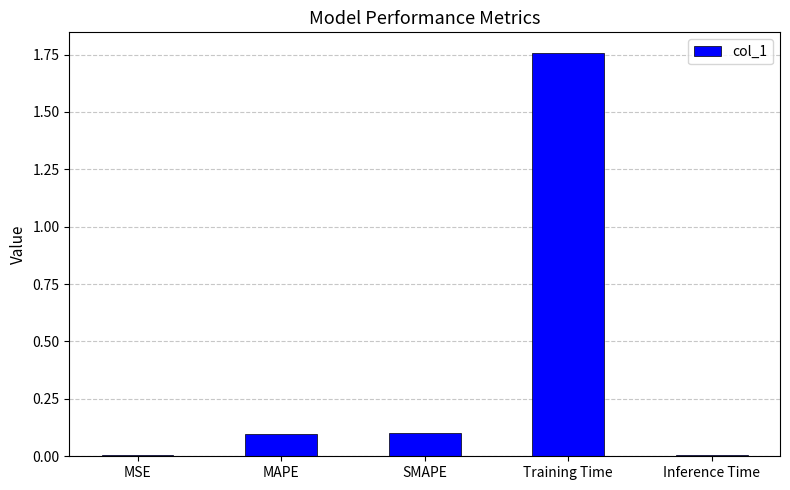

At which category does the chart reach its peak across all series?

Training Time